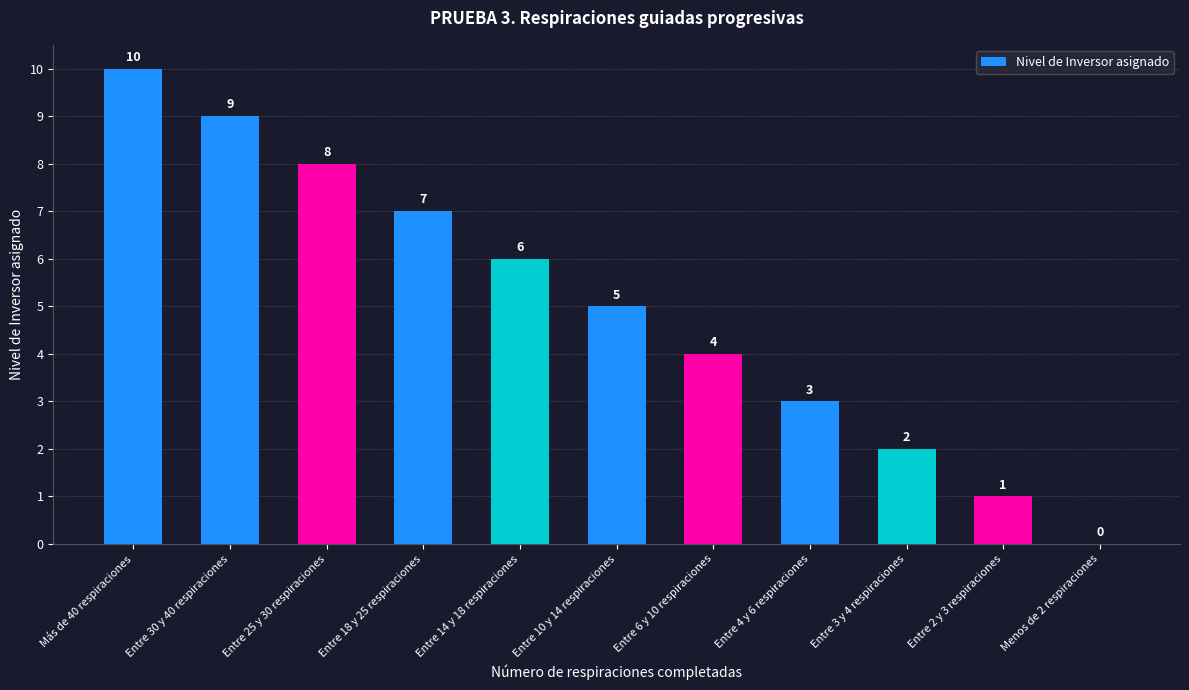

Are the bars horizontal?

No